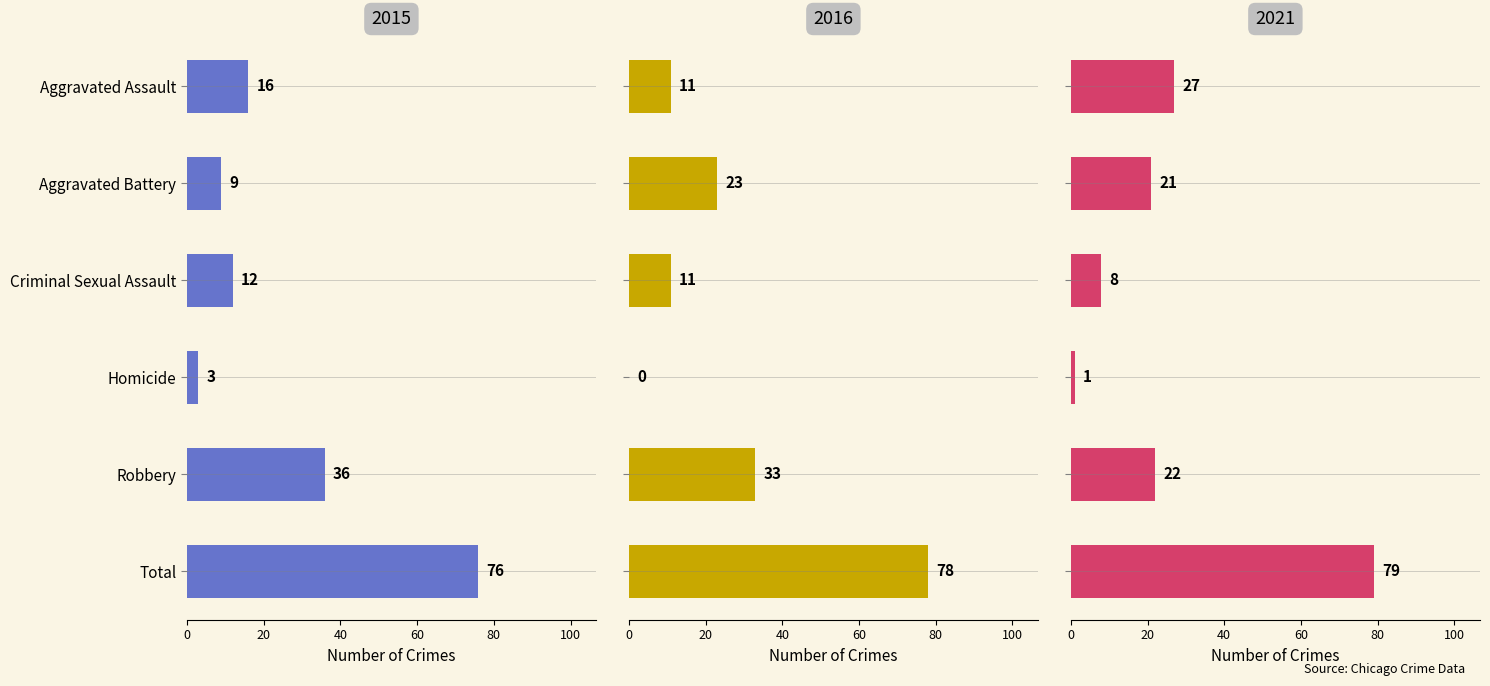

Is it true that 2021 equals 79 at Total?

True